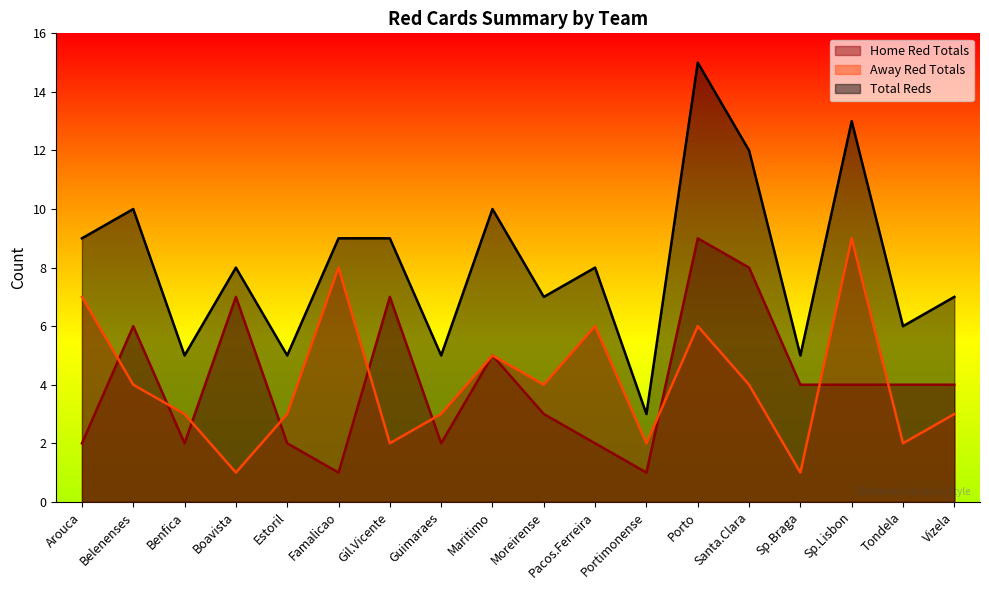

What is the label of the 14th point from the left?

Santa.Clara